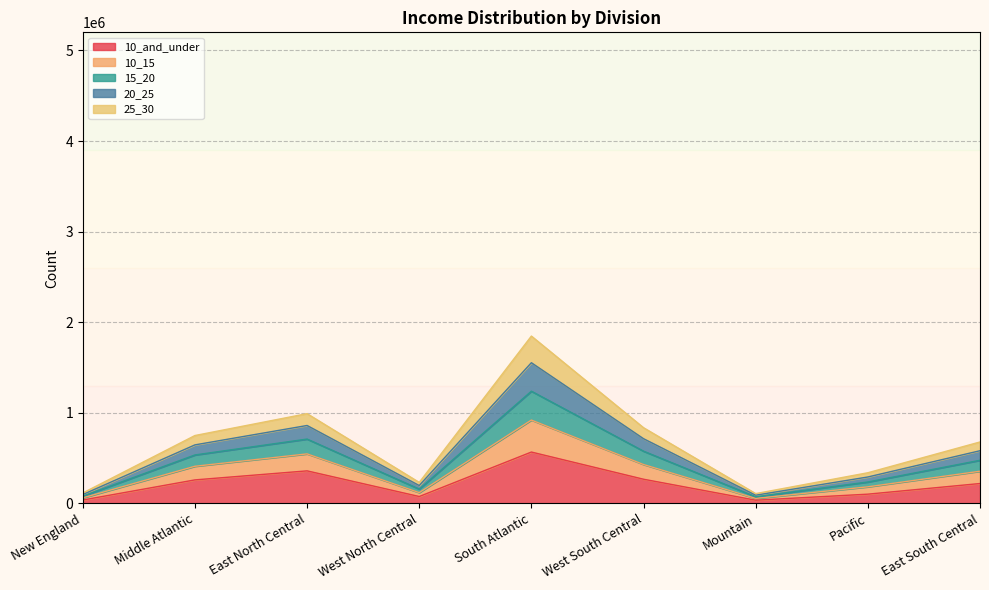

At which category is the sum across all series the highest?

South Atlantic